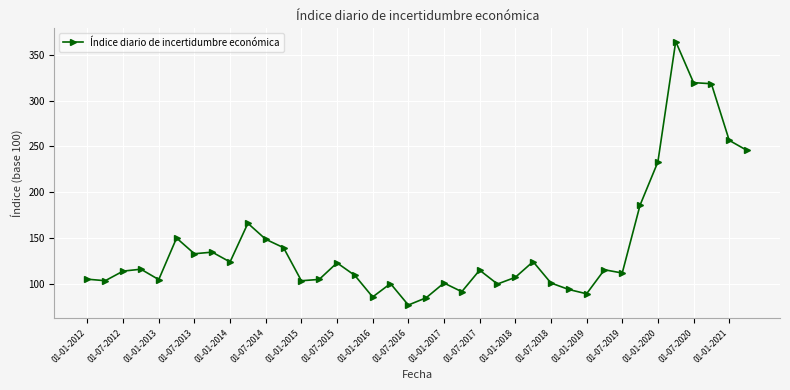

What is the smallest value displayed?

76.5